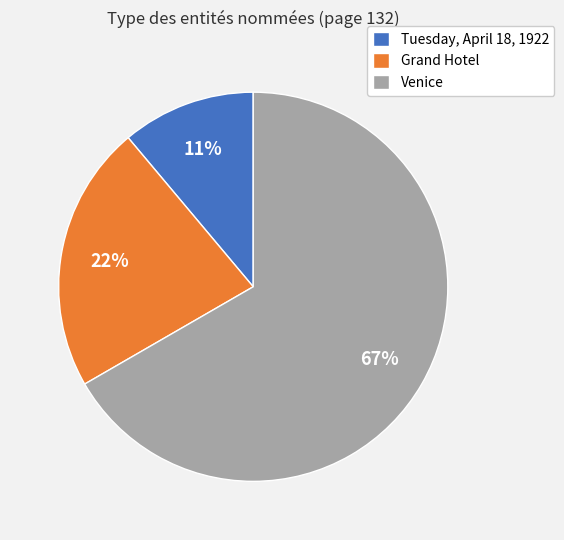

Approximately how many times larger is the value at Tuesday, April 18, 1922 compared to Grand Hotel?

0.5